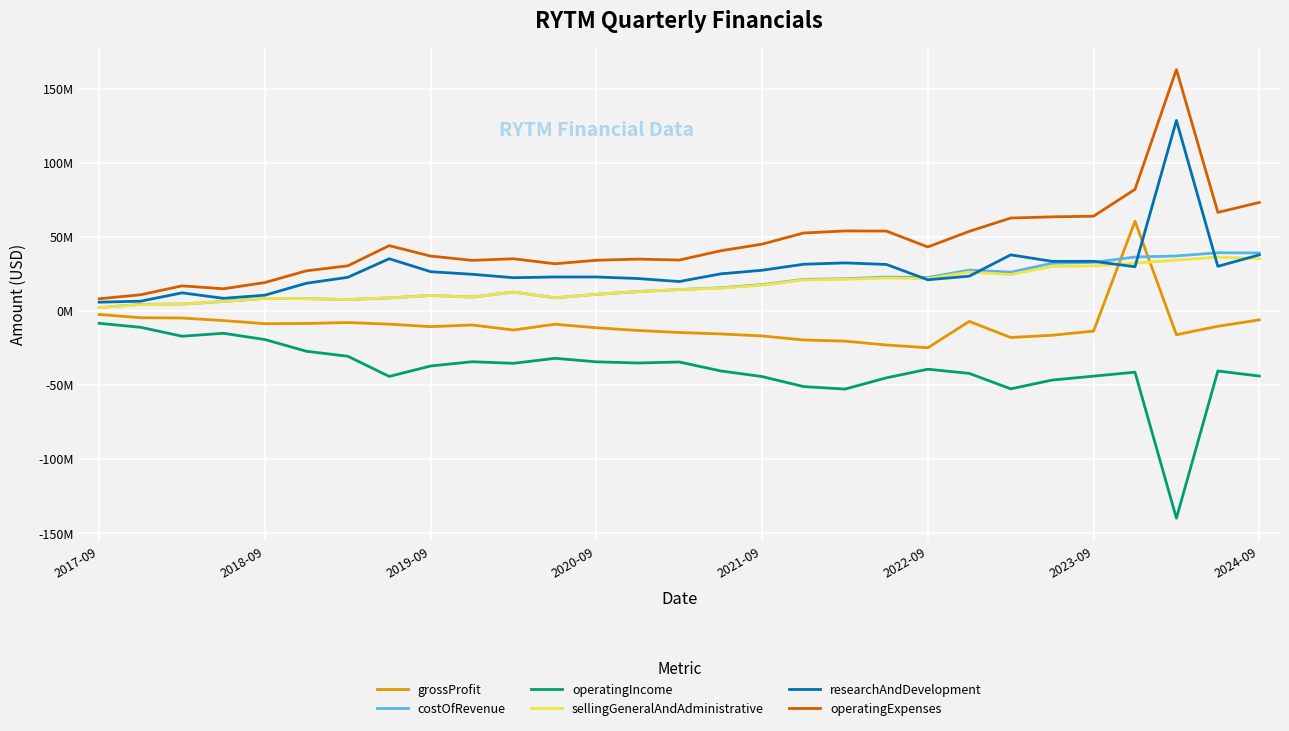

At which category is the sum across all series the highest?

26